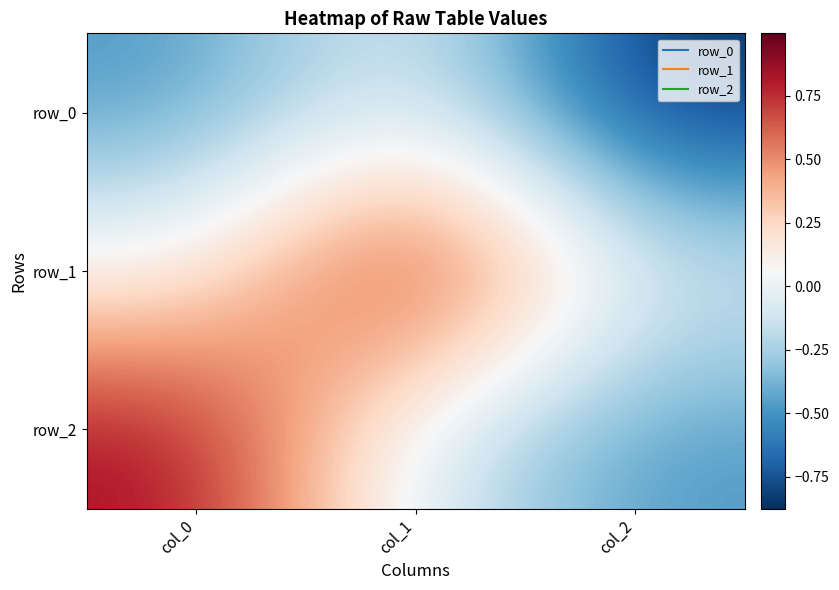

What is the approximate value of row_2 at col_2?

-0.5